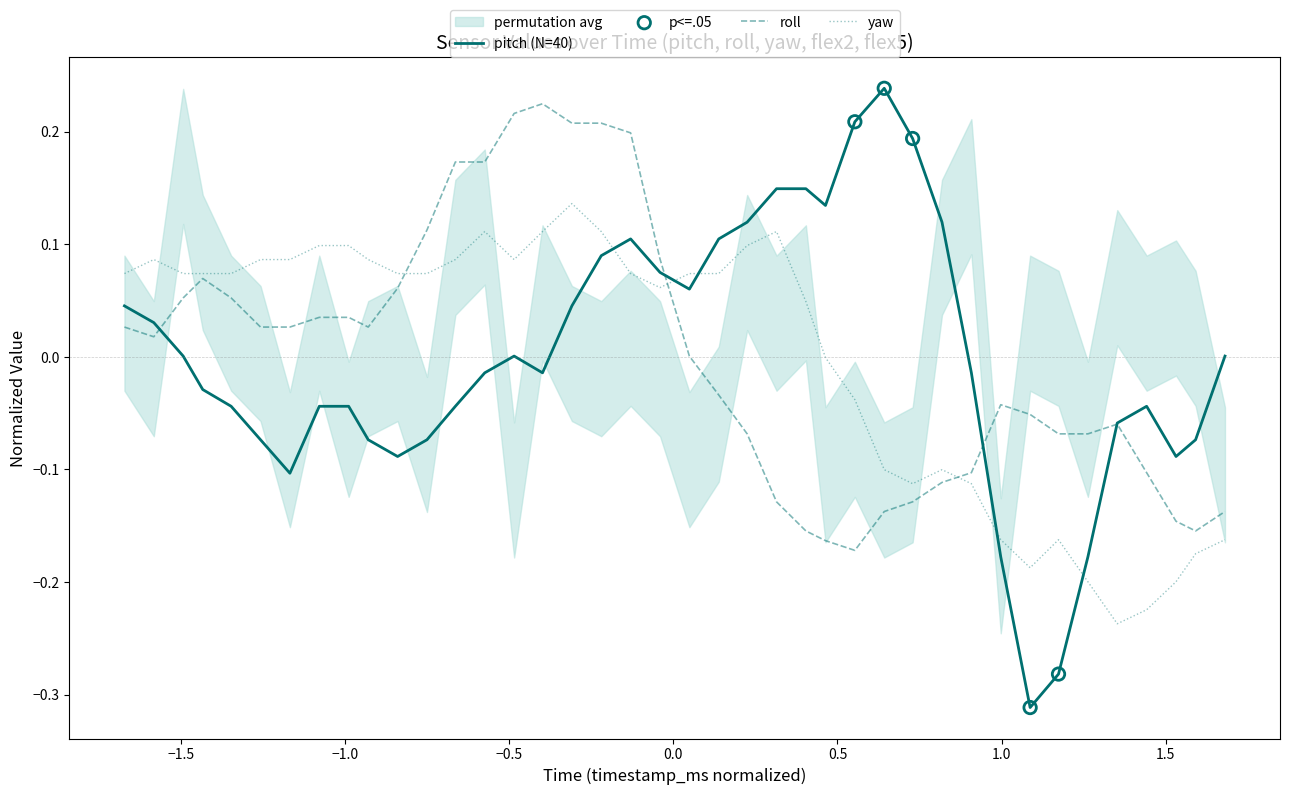

What are all the series names shown in the legend?

pitch, roll, yaw